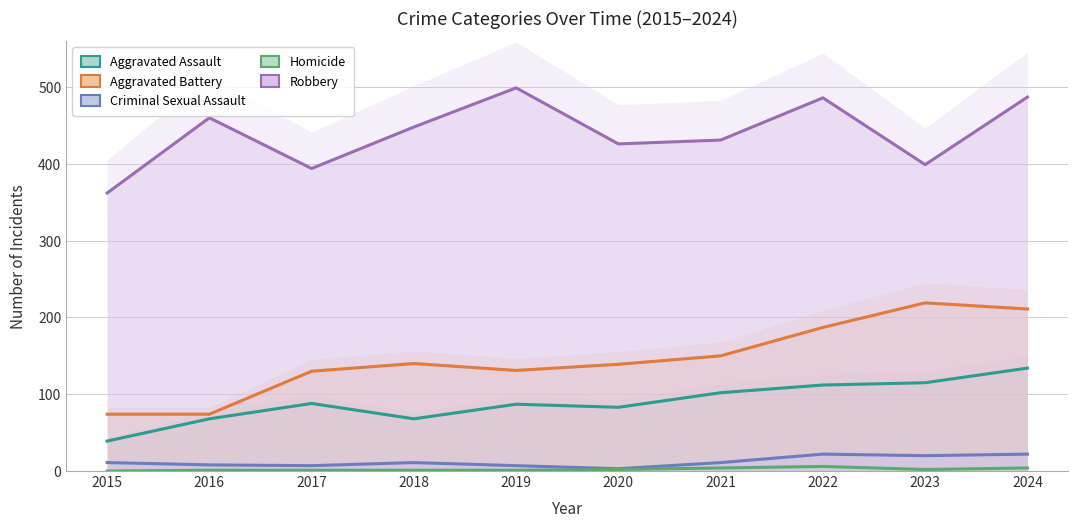

Rank the categories by Robbery value from highest to lowest.

2019, 2024, 2022, 2016, 2018, 2021, 2020, 2023, 2017, 2015